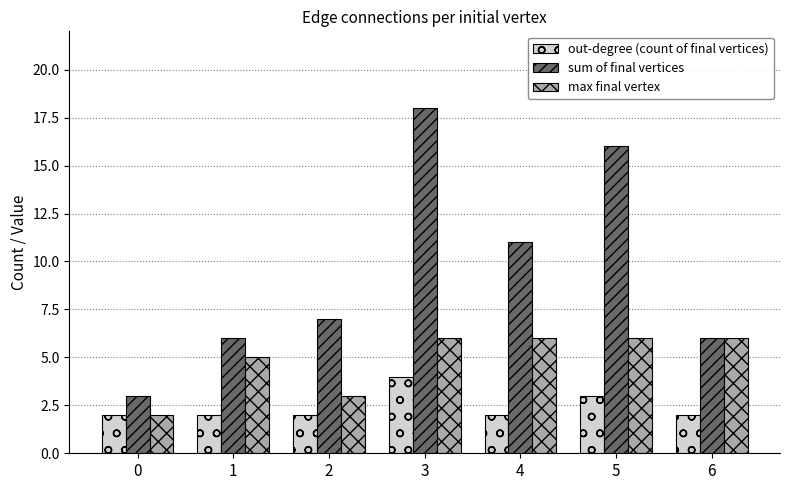

Reading left to right, extract all data points from this chart.

out-degree (count of final vertices): 2	2	2	4	2	3	2
sum of final vertices: 3	6	7	18	11	16	6
max final vertex: 2	5	3	6	6	6	6